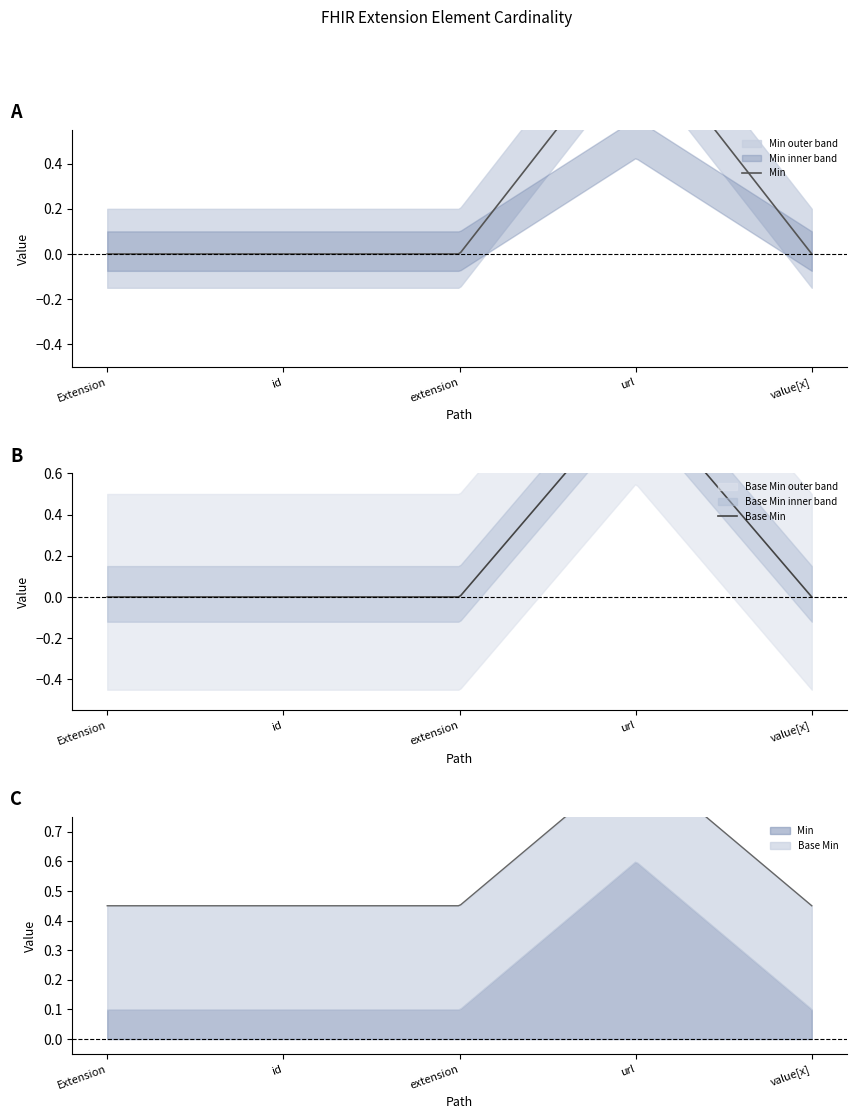

At which category does the chart reach its peak across all series?

Extension.url